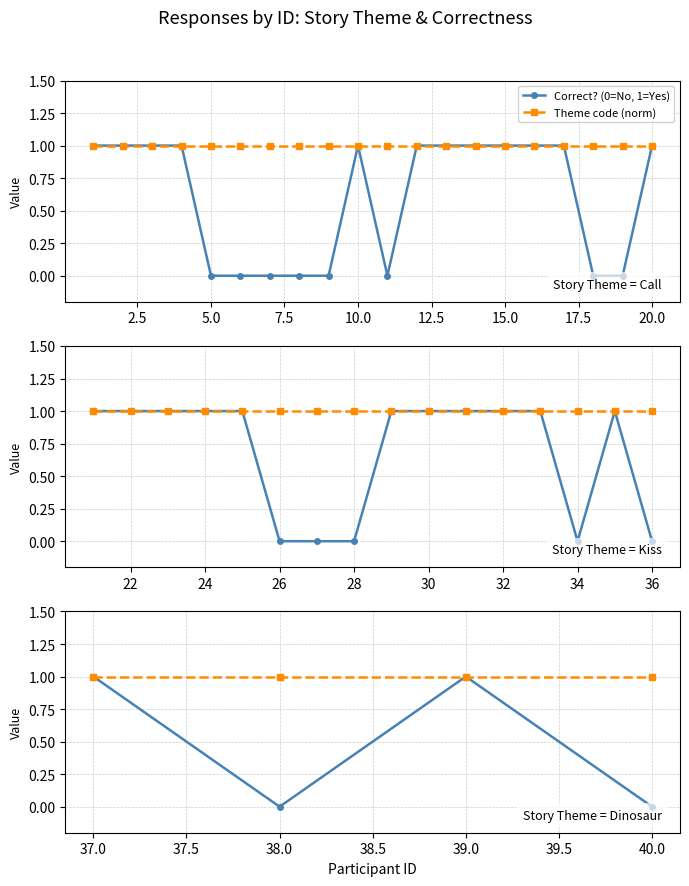

Rank the series by their average value, from highest to lowest.

Theme code (norm), Correct? (0=No, 1=Yes)